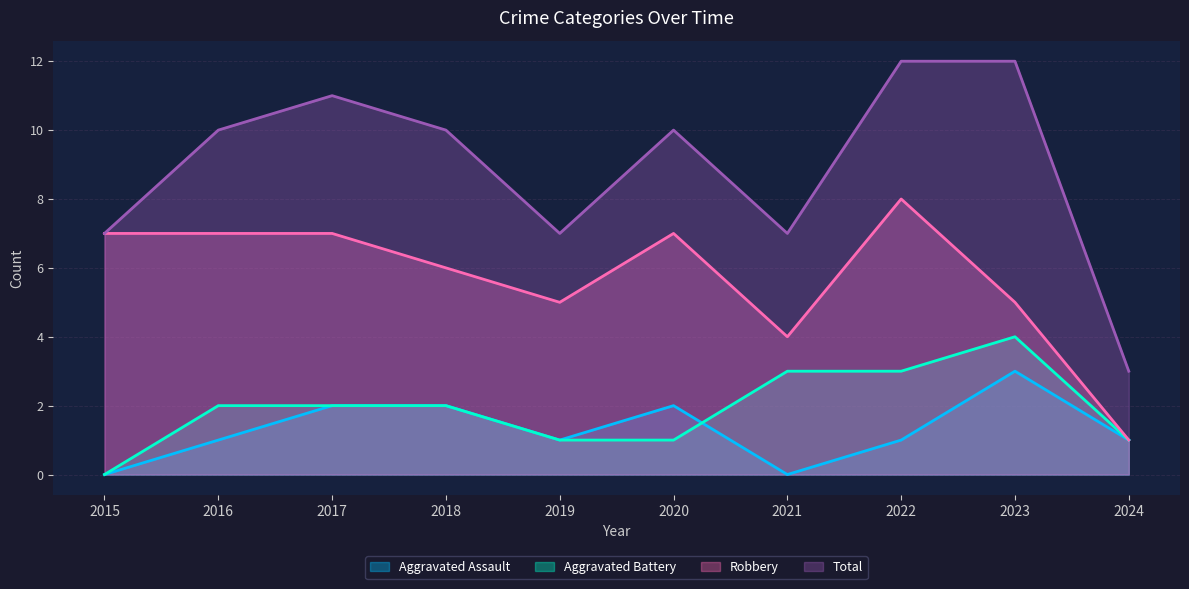

What is the difference between the maximum and minimum values in the Robbery series?

7